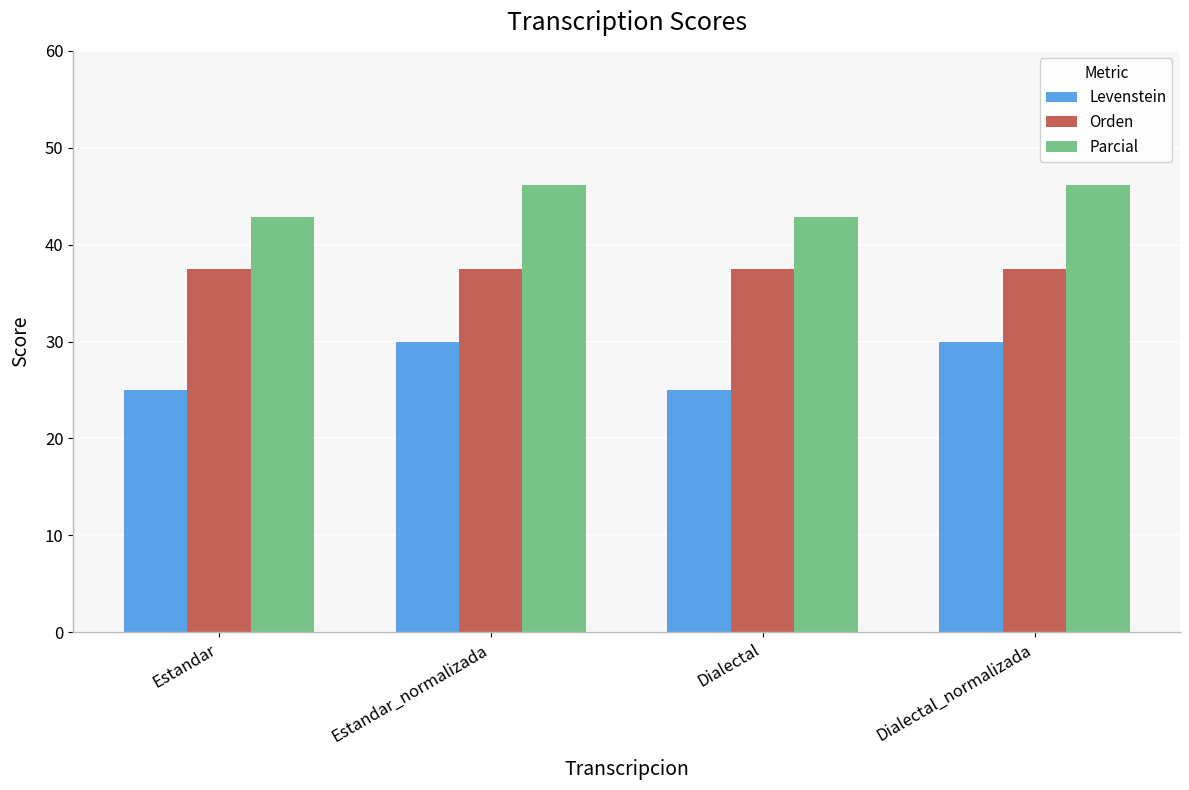

Read the Levenstein value at Dialectal.

25.0